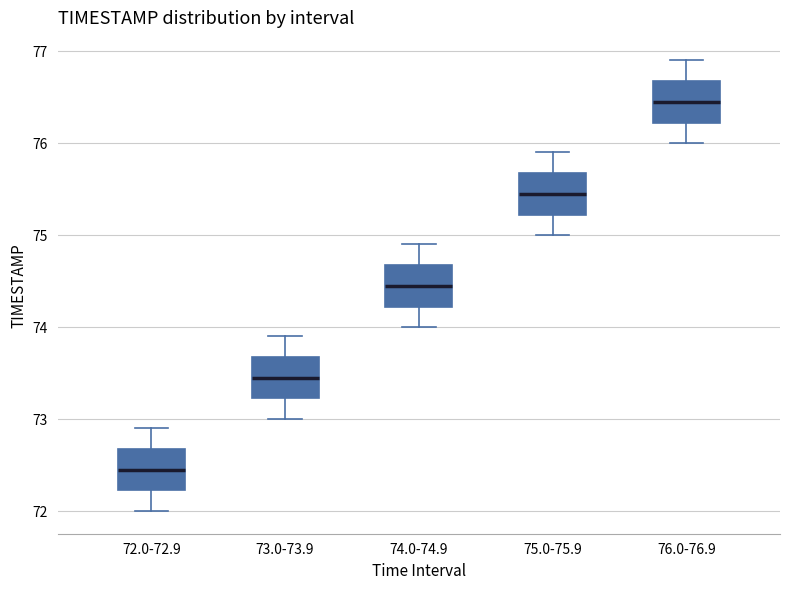

Where does the lower whisker of the box for 72.0-72.9 end on the y-axis? The values are not printed on the chart, so give them approximately, as read against the axis.

72.0